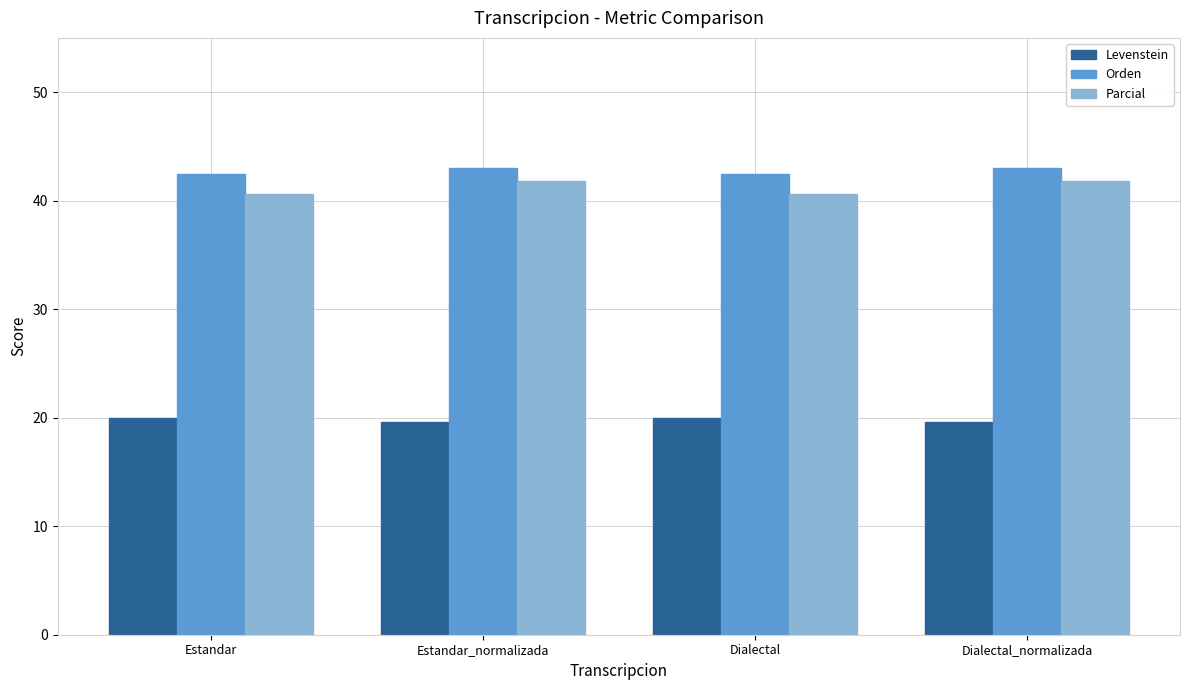

Are the bars horizontal?

No